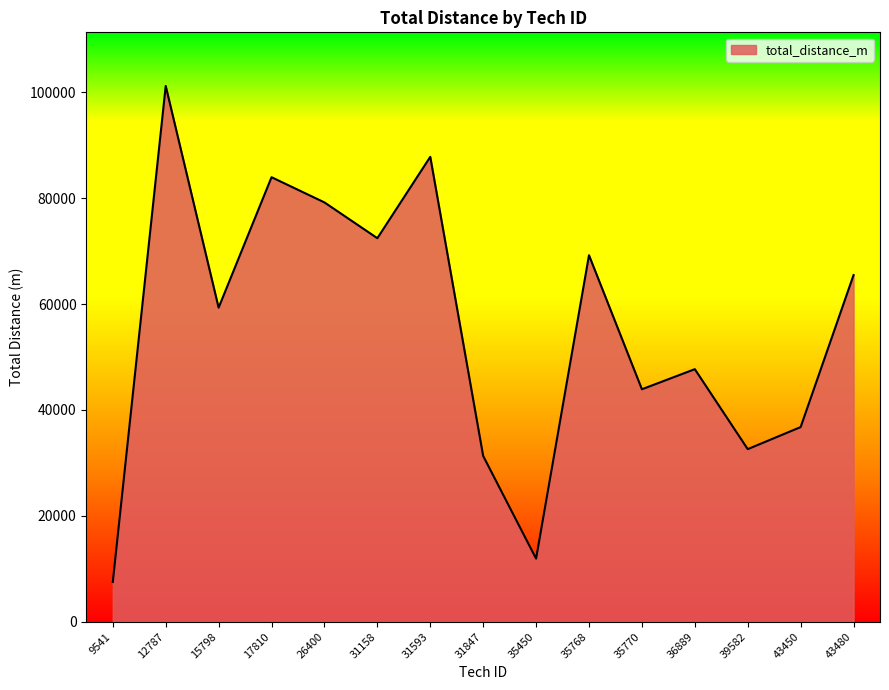

Is it true that the value at 26400 is 34615?

False